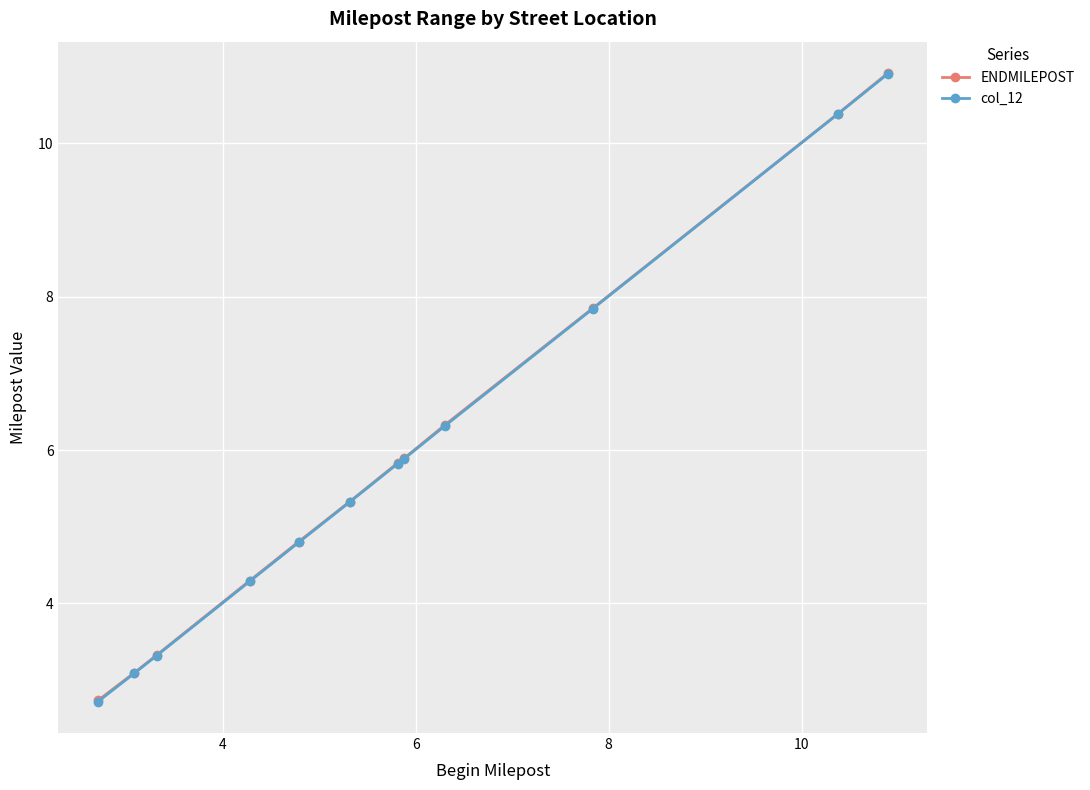

What are all the series names shown in the legend?

ENDMILEPOST, col_12